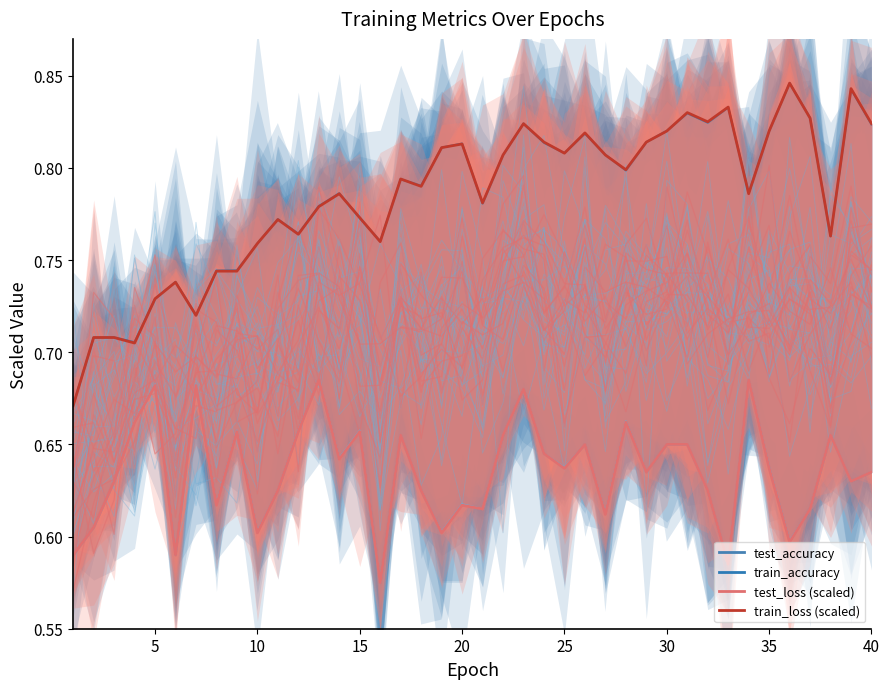

What is the value of the blue_area point at the 35th from the left?

0.7